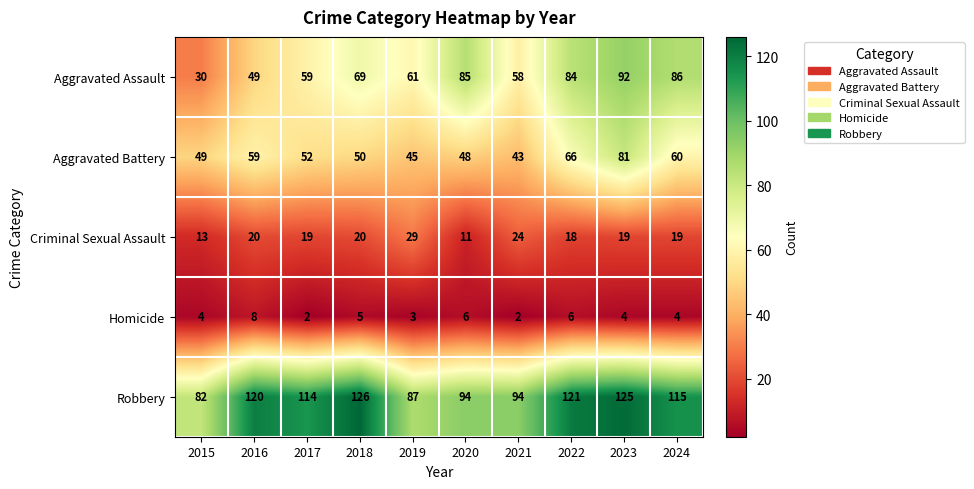

At which label does Aggravated Battery first exceed 52?

2016